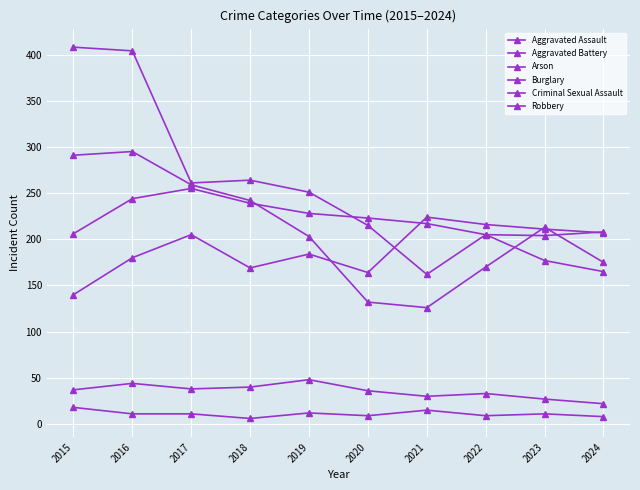

Which category has the highest value across all series?

2015